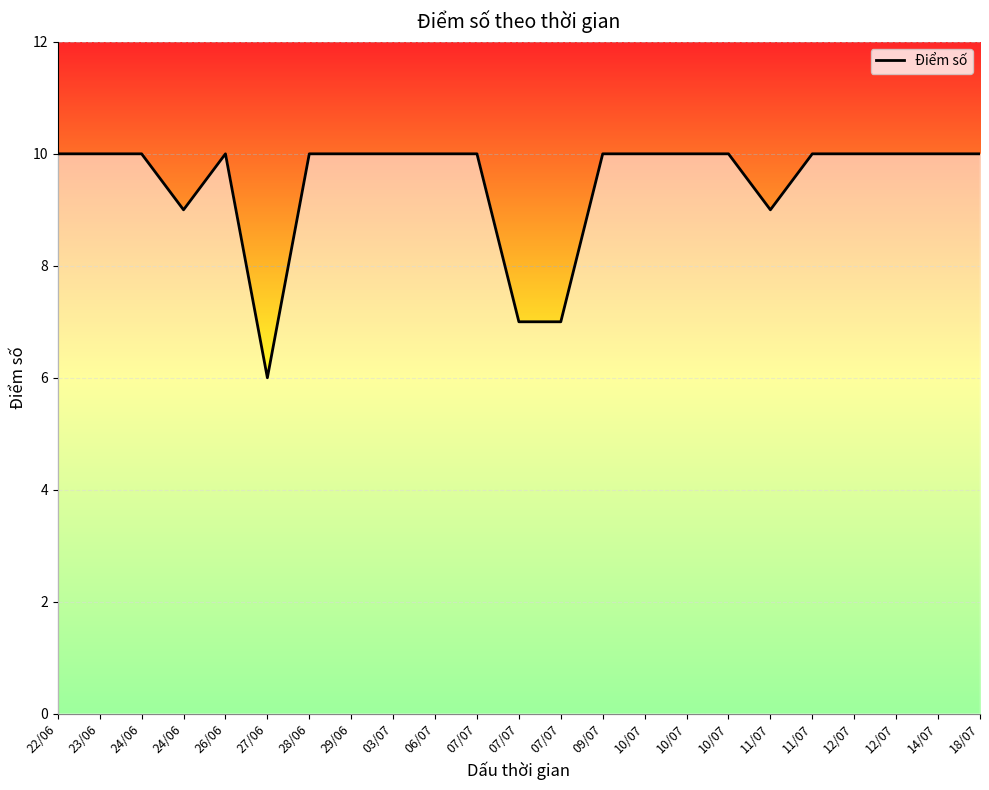

The value at 29/06 is 10. True or false?

True